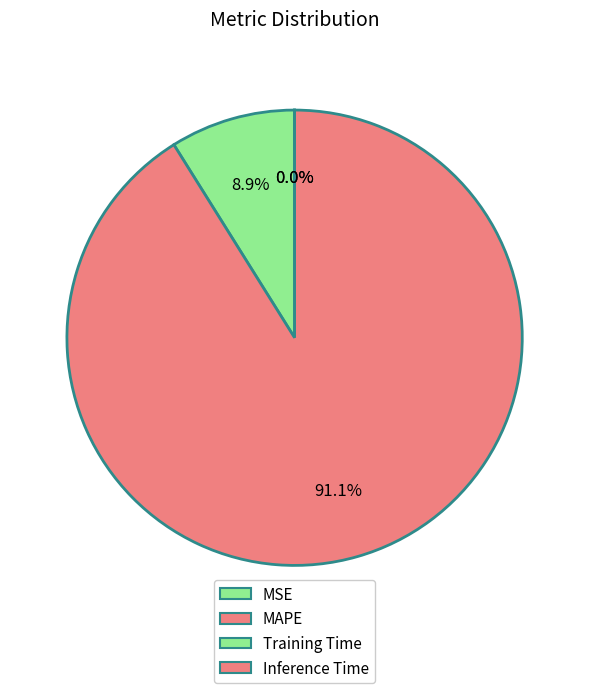

Is there a majority slice in this chart?

Yes